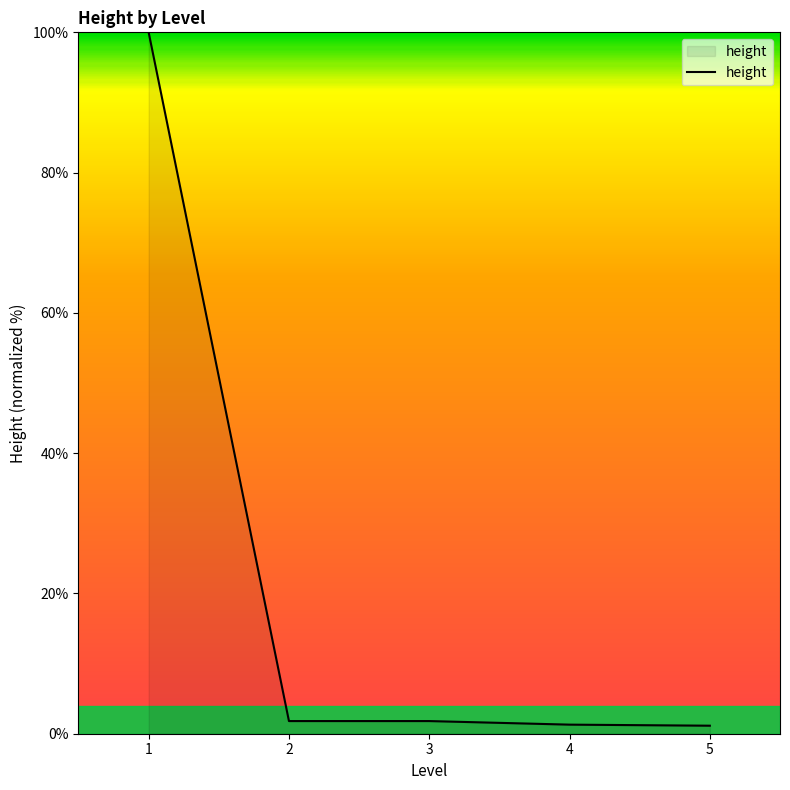

True or false: there are more than 1 points higher than both neighbors.

False